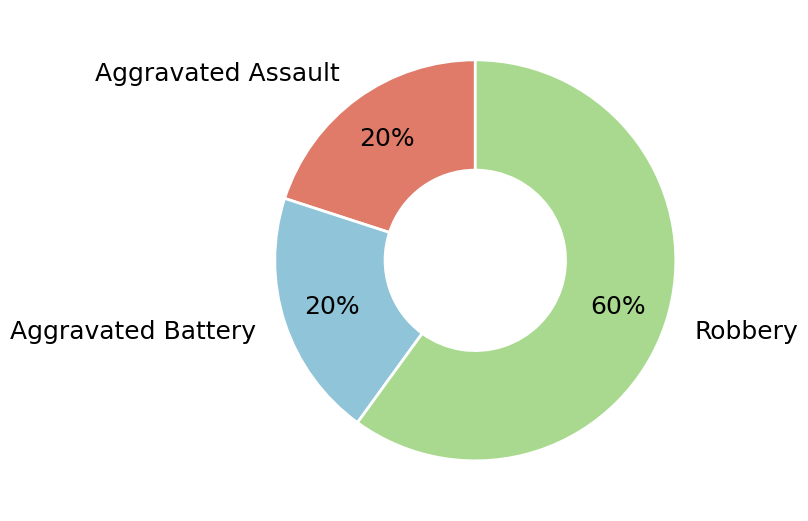

What percentage is the Robbery slice, to the nearest percent?

60%